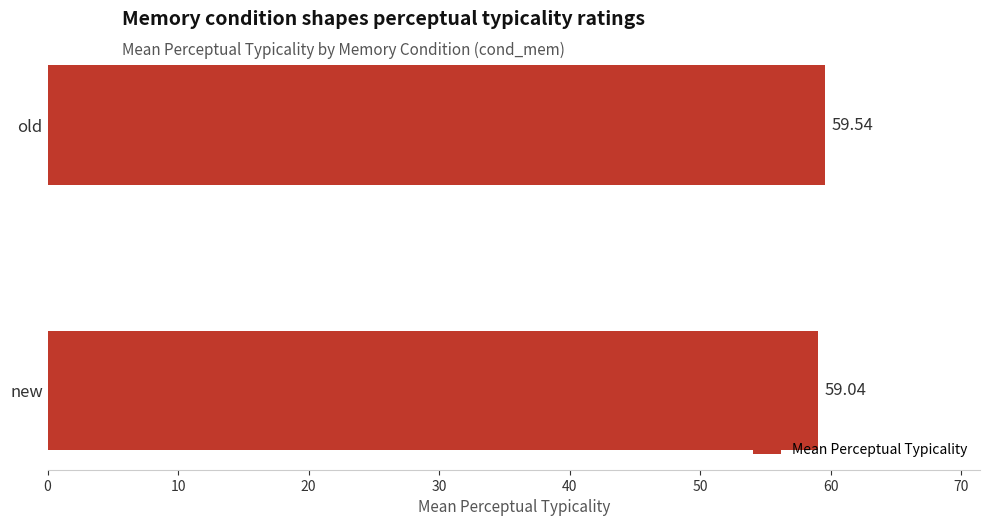

Where is the data nearest to the value 59?

new